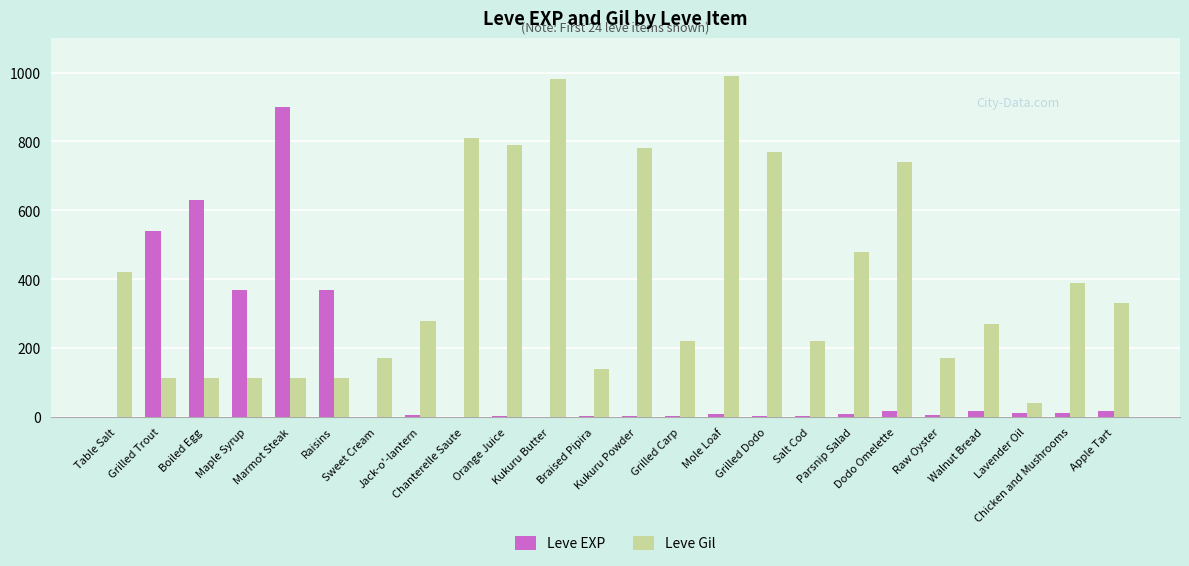

Where does the Leve Gil series first go above 280?

Table Salt